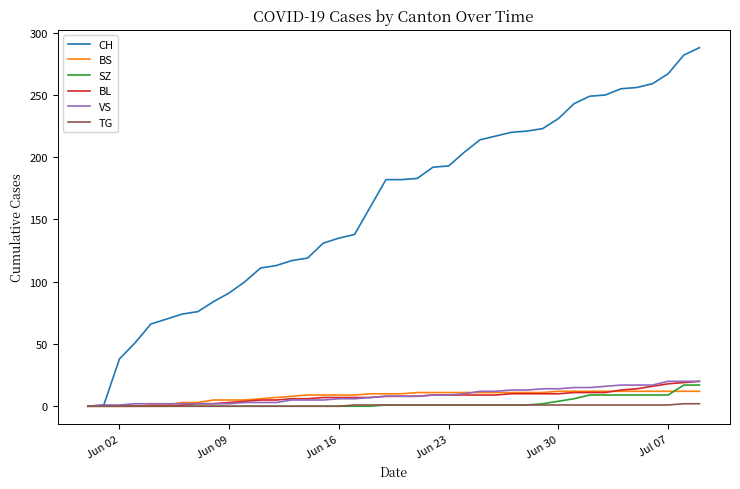

Which series has the largest total across all categories?

CH